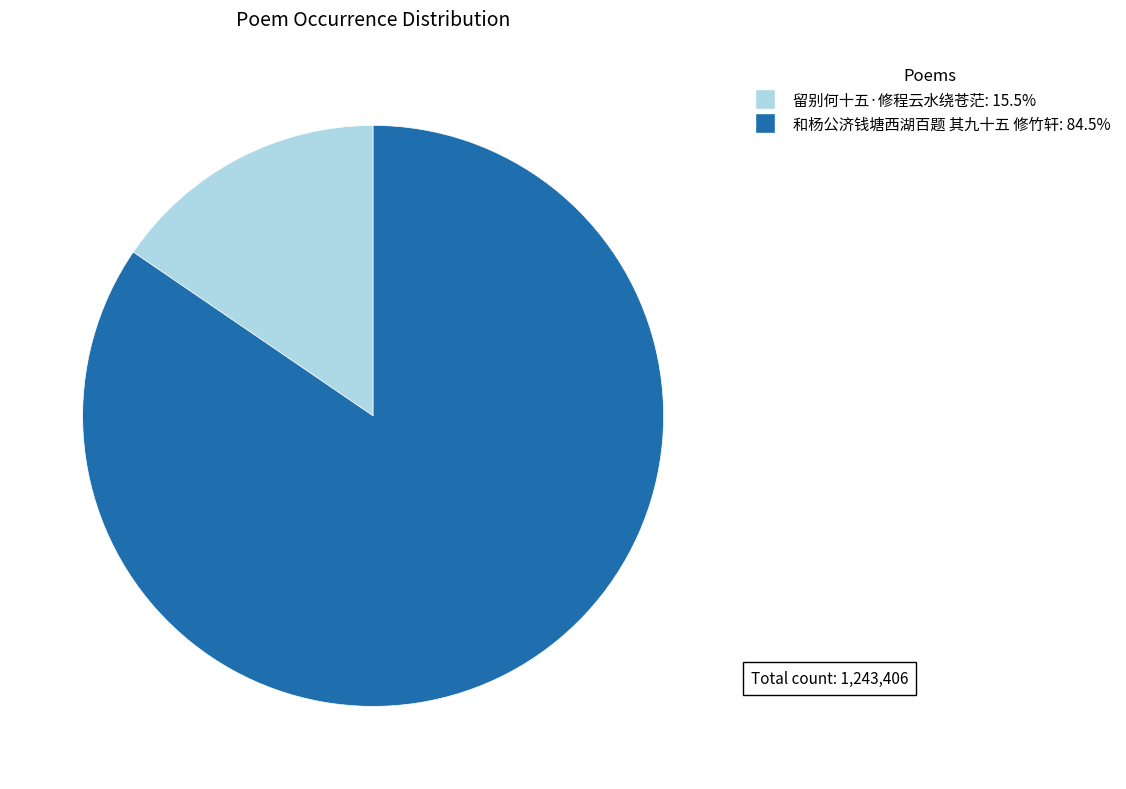

Is the sum of 和杨公济钱塘西湖百题 其九十五 修竹轩 and 留别何十五·修程云水绕苍茫 greater than half?

Yes